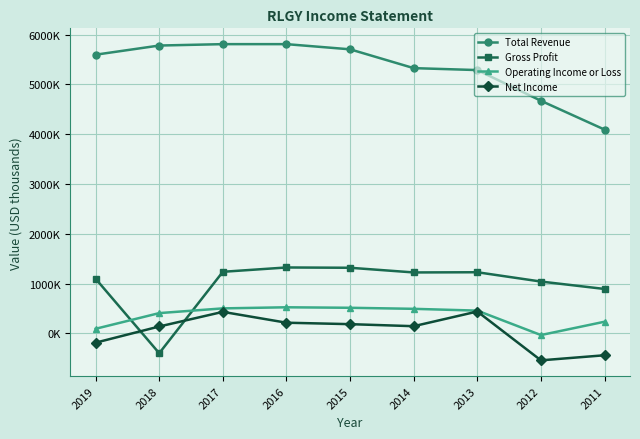

At 2013, list the series in order from largest to smallest.

Total Revenue, Gross Profit, Operating Income or Loss, Net Income